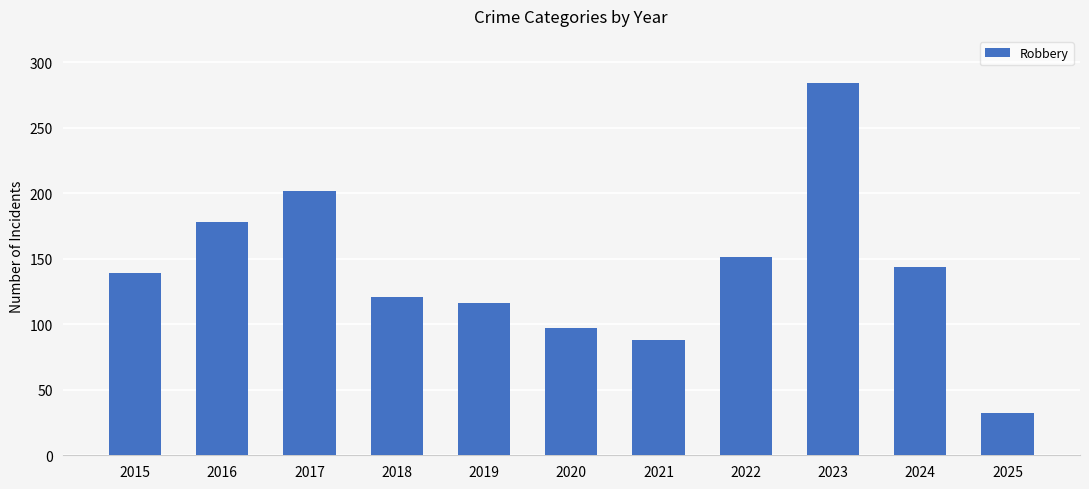

How many bars are there in total?

11